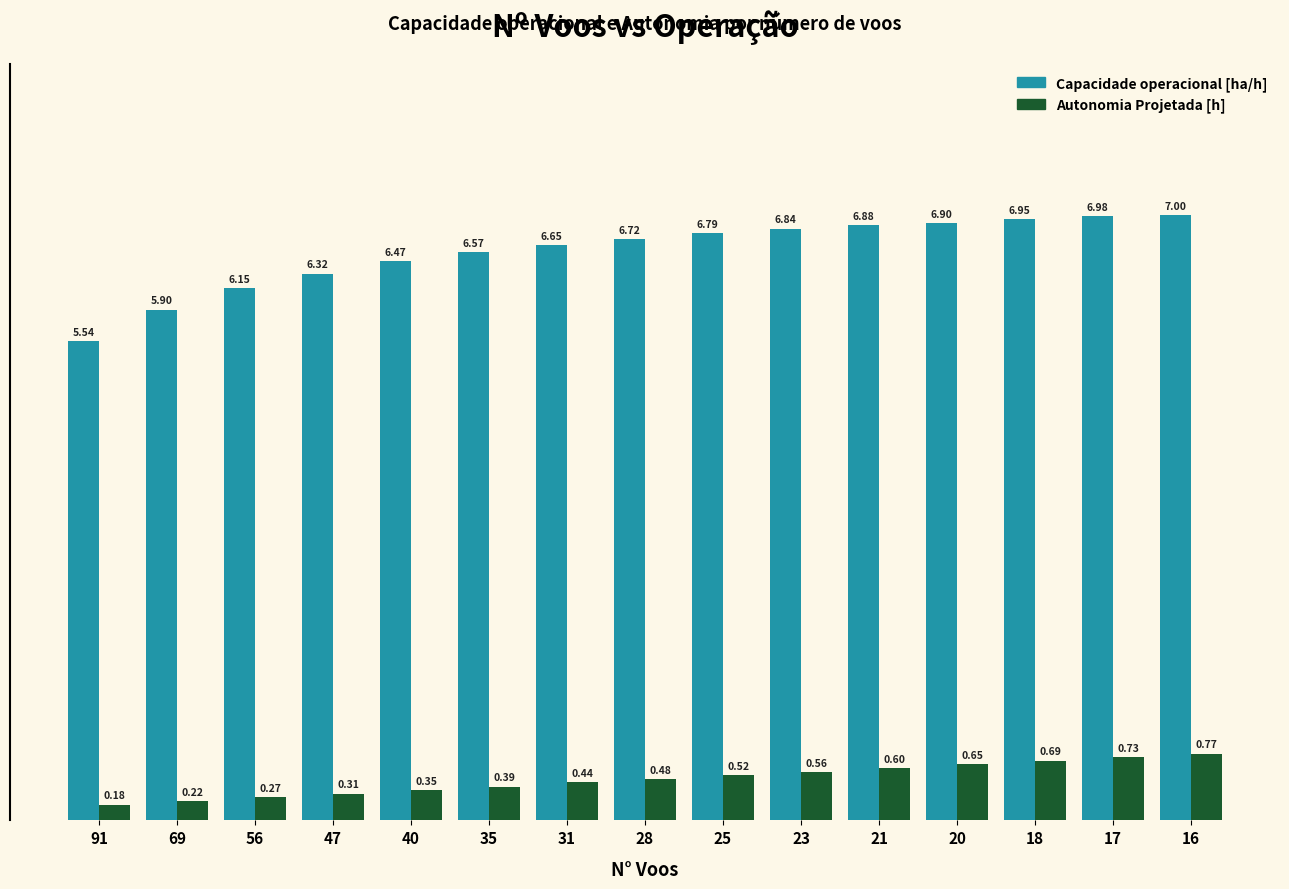

What is the total value across all series at 91?

5.7